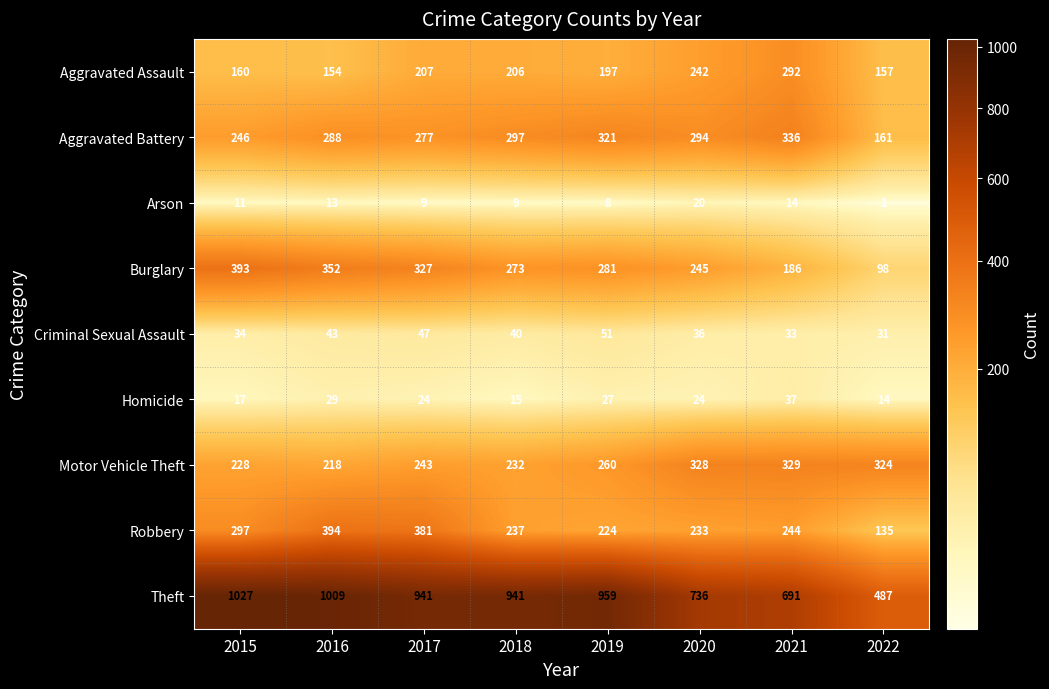

What is the sum of the Aggravated Assault values at 2021 and 2017?

499